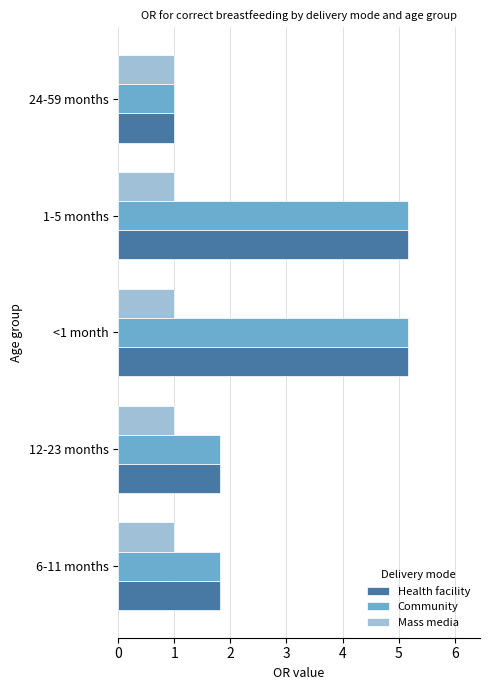

What is the lowest value of the Mass media series?

1.0